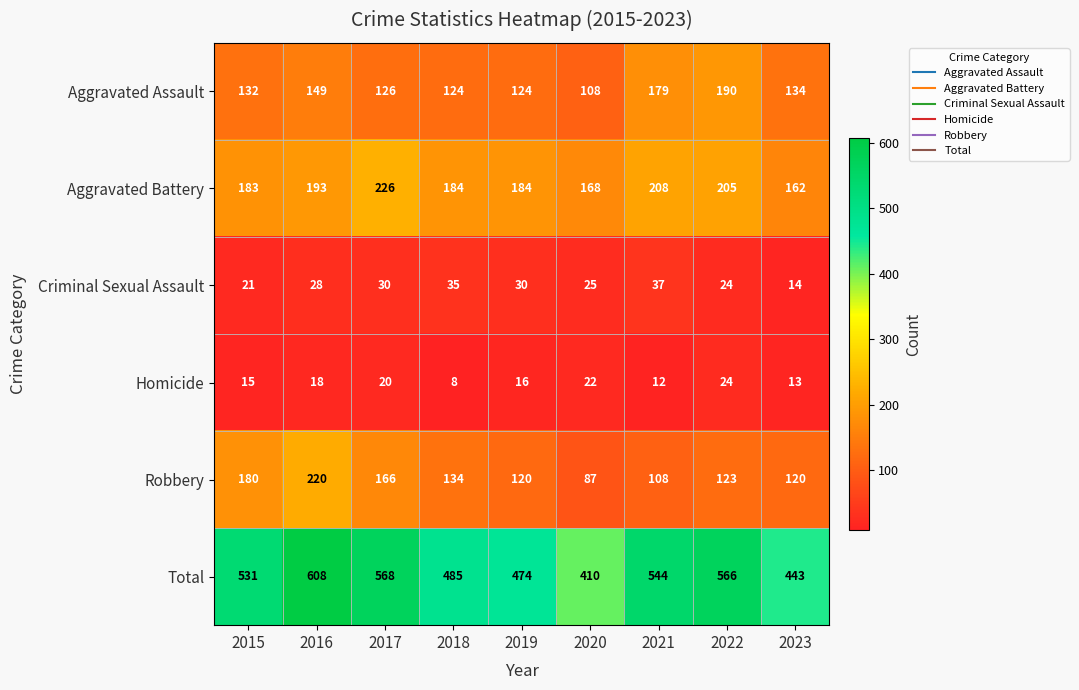

What is the difference between the Total values at 2022 and 2016?

42